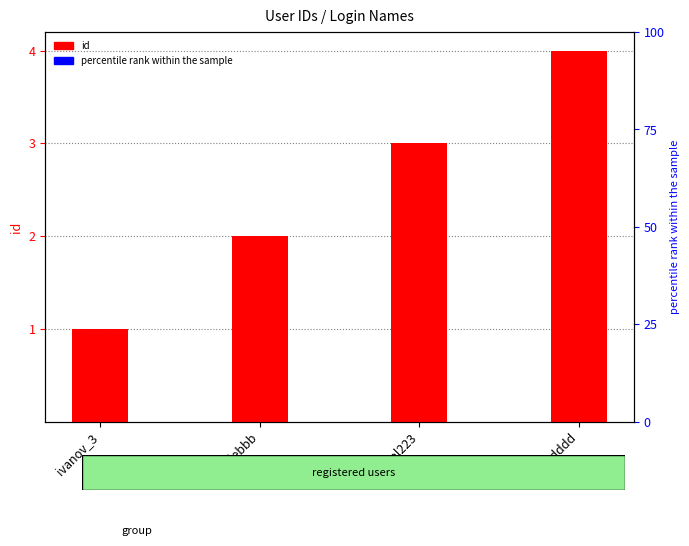

List the labels in order of value, largest first.

opadddd, templ223, glebbb, ivanov_3